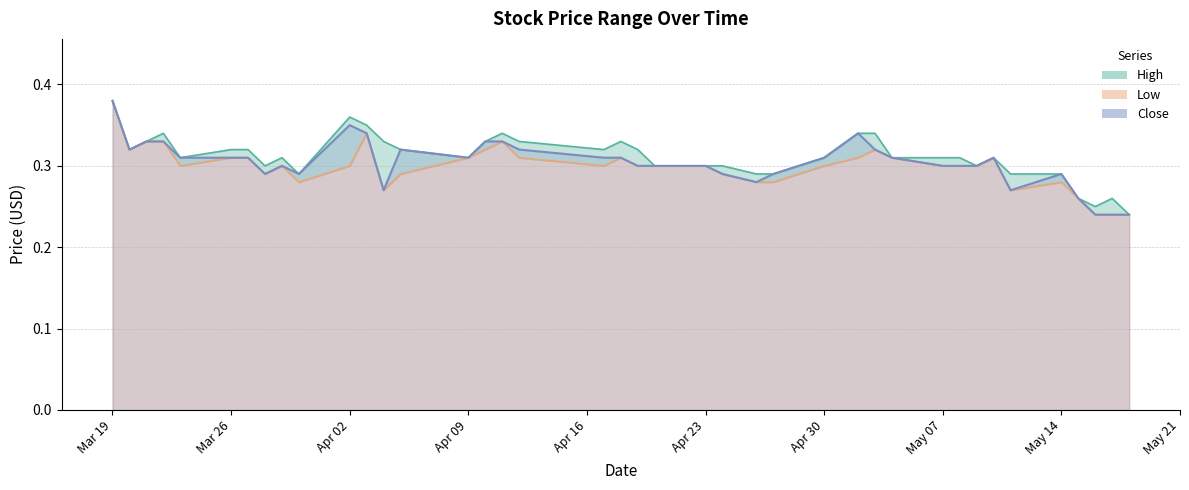

True or false: Low and Close cross at least once.

False